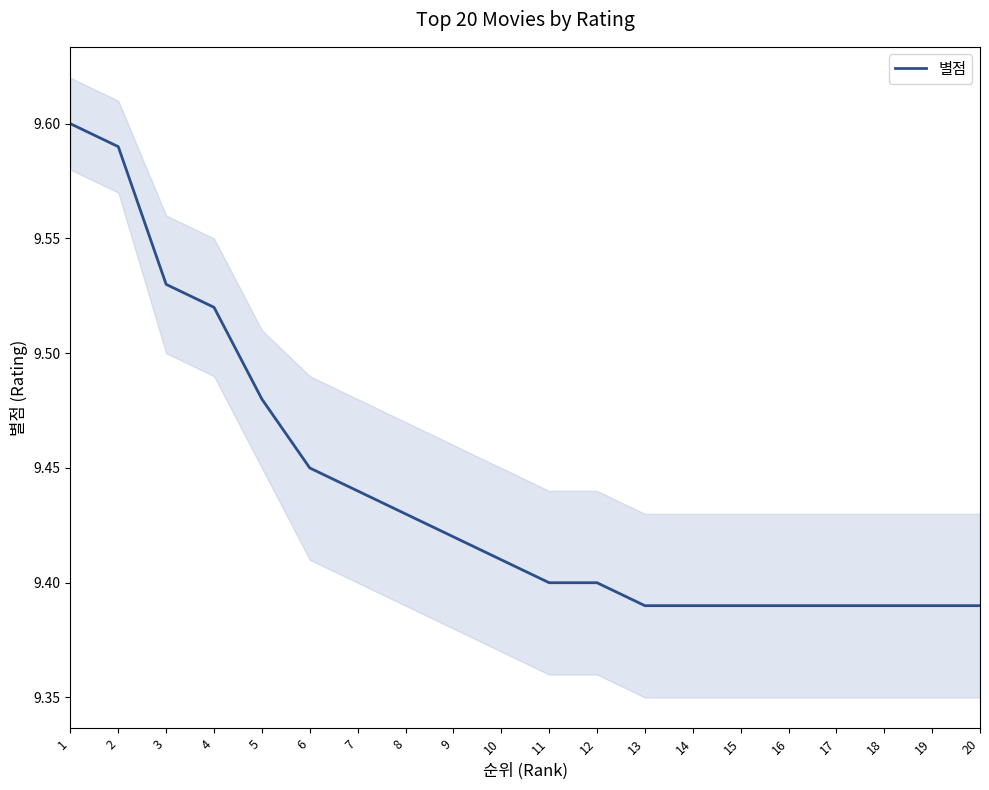

Is it true that the value at 20 is 9.4?

True